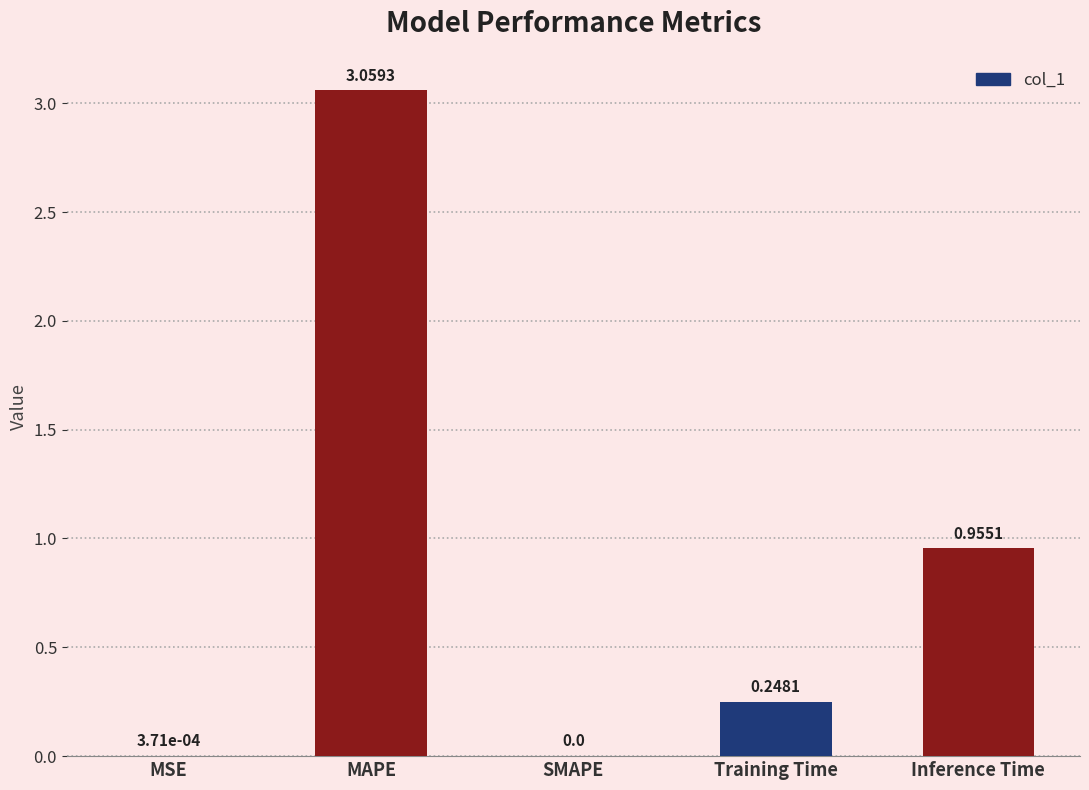

Which label corresponds to the largest value in the chart?

MAPE